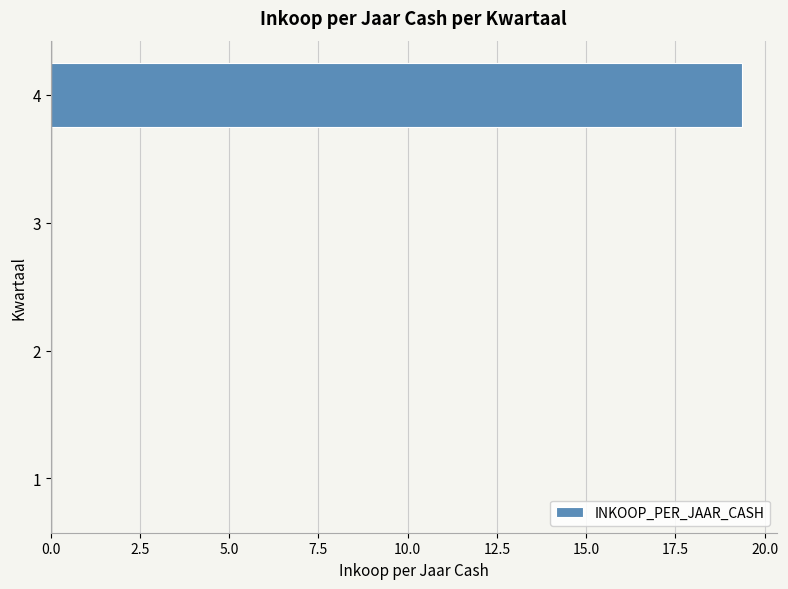

What is the sum of the values at 4 and 1?

19.4